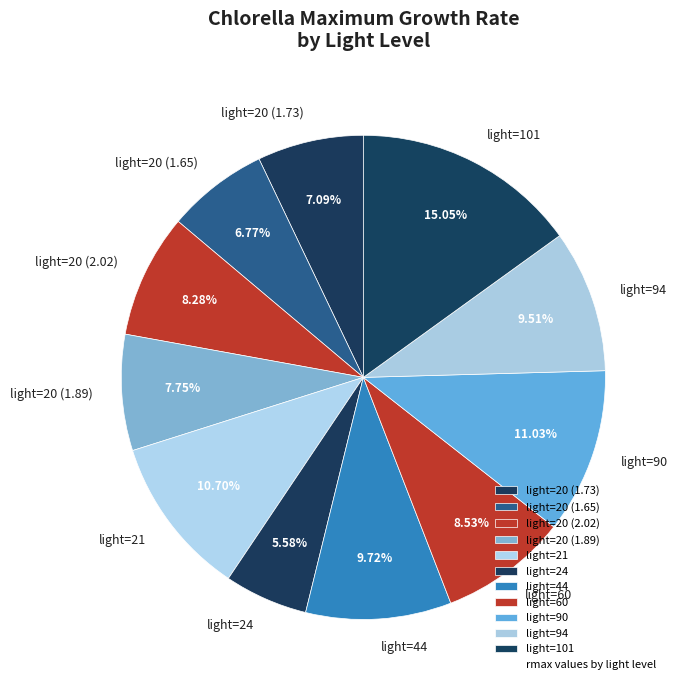

Does light=20 (2.02) represent more than half of the total?

No